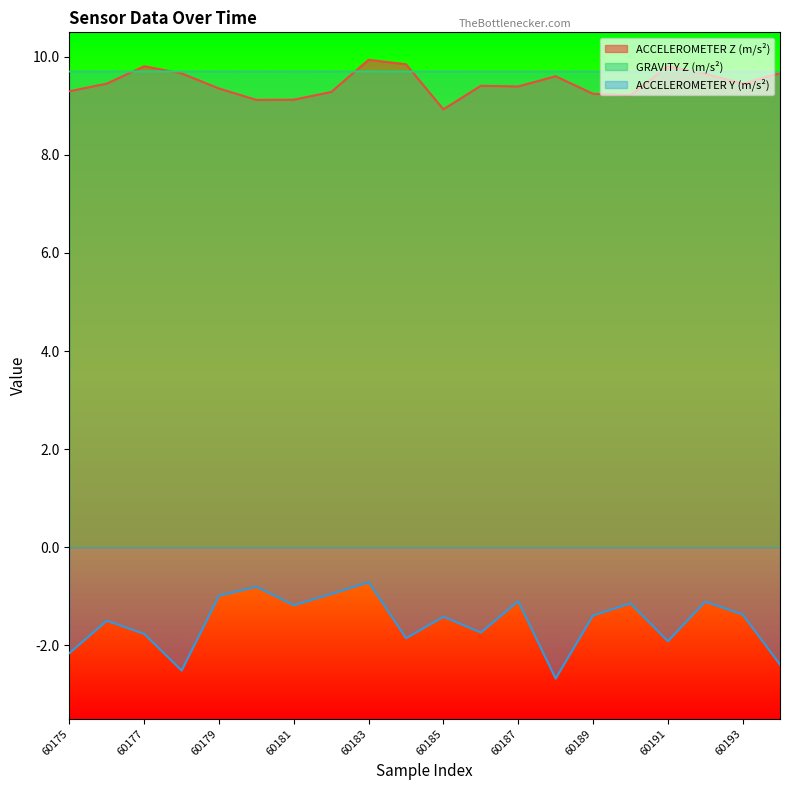

Reading left to right, transcribe all the data shown in this chart.

ACCELEROMETER Z (m/s²): 9.3	9.5	9.8	9.7	9.4	9.1	9.1	9.3	9.9	9.8	8.9	9.4	9.4	9.6	9.2	9.2	9.8	9.7	9.5	9.7
GRAVITY Z (m/s²): 9.7	9.7	9.7	9.7	9.7	9.7	9.7	9.7	9.7	9.7	9.7	9.7	9.7	9.7	9.7	9.7	9.7	9.7	9.7	9.7
ACCELEROMETER Y (m/s²): -2.2	-1.5	-1.8	-2.5	-1.0	-0.8	-1.2	-1.0	-0.7	-1.9	-1.4	-1.7	-1.1	-2.7	-1.4	-1.1	-1.9	-1.1	-1.4	-2.4